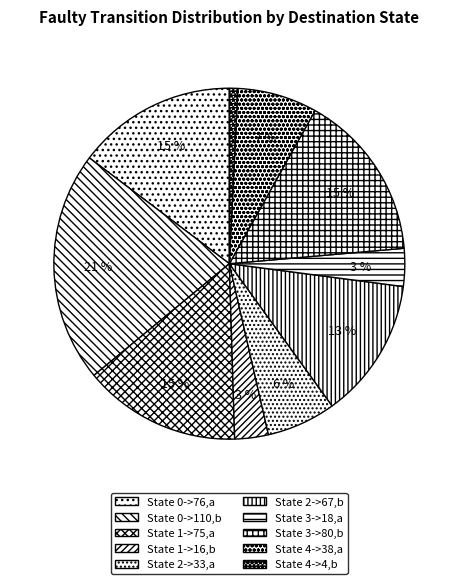

Do State 2->67,b and State 1->75,a together represent more than half of the pie?

No